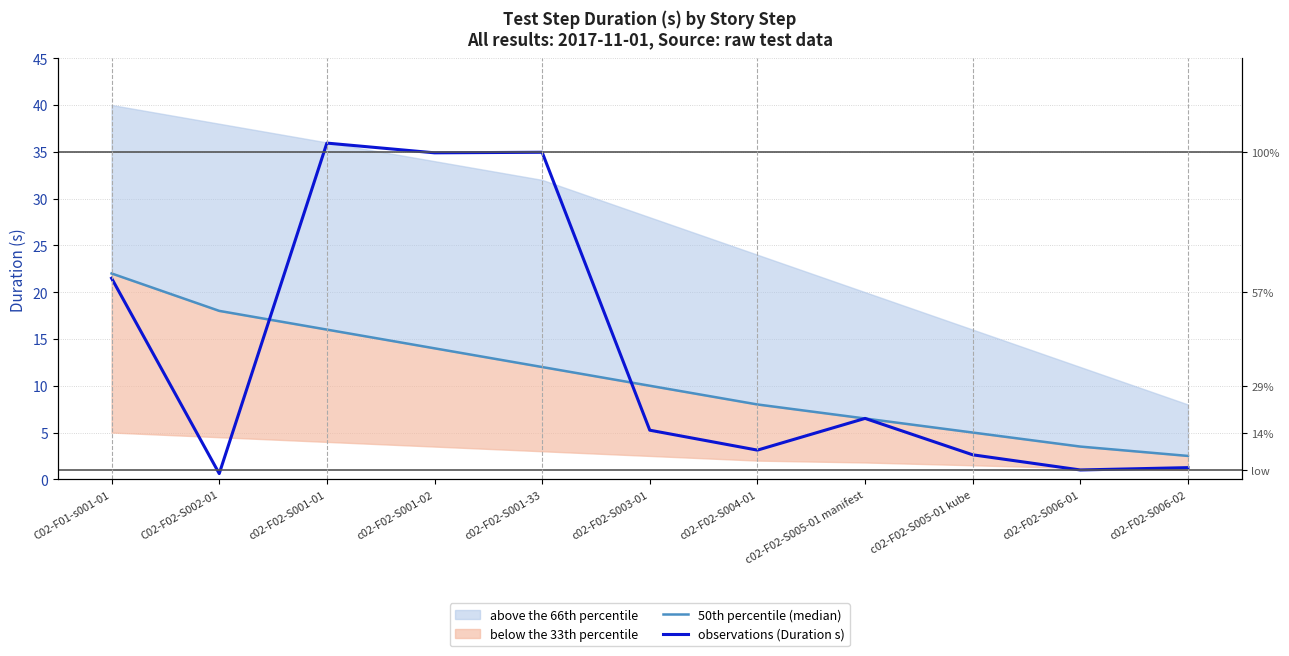

Does the chart have visible grid lines?

Yes